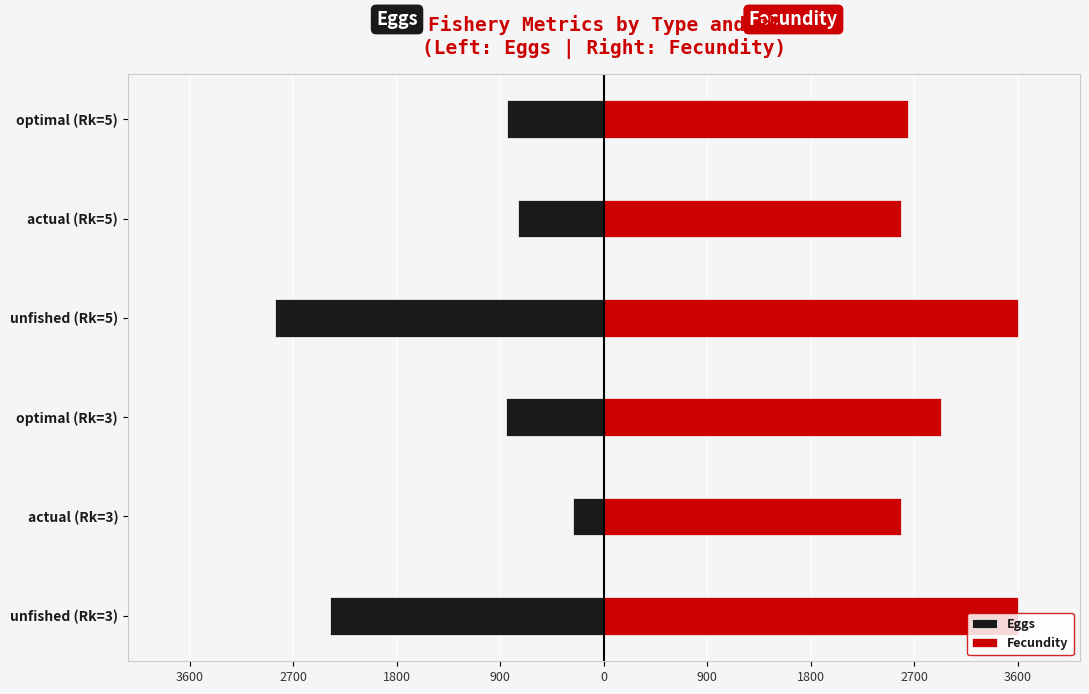

Are the bars grouped side by side (vs. stacked)?

Yes